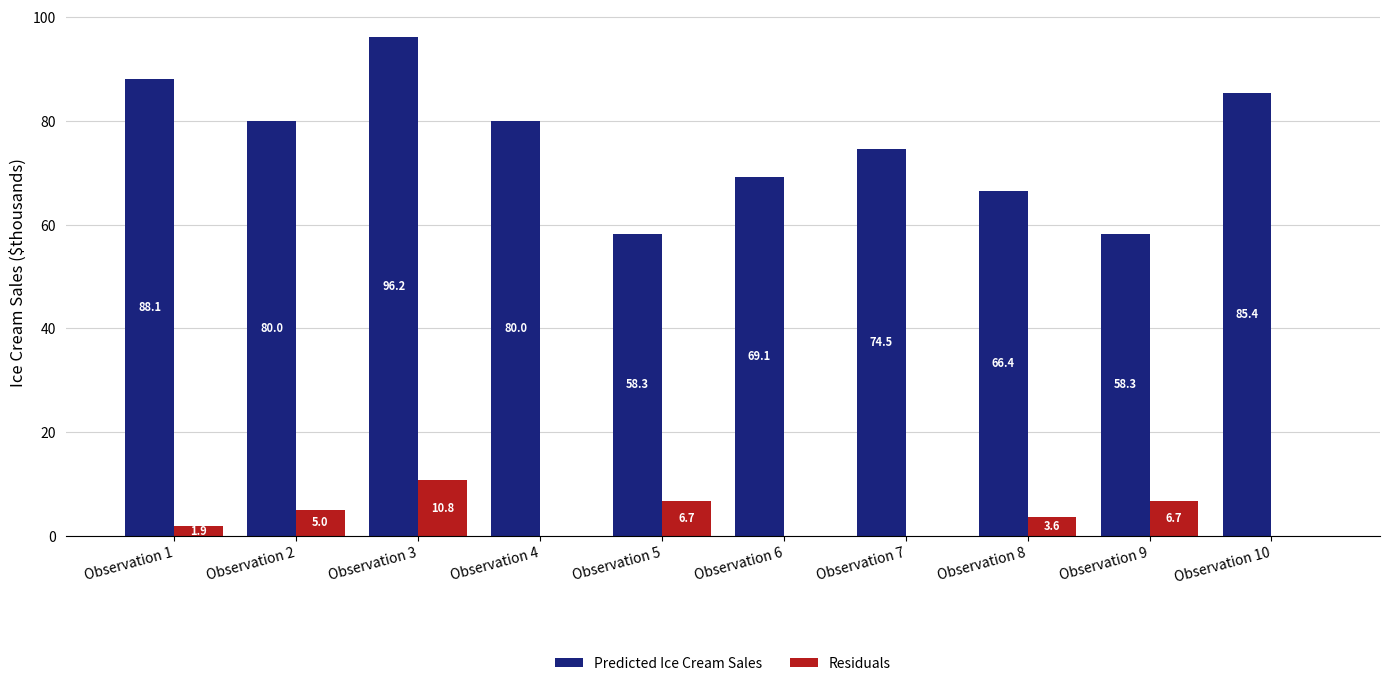

List the series in order of their overall mean, highest first.

Predicted Ice Cream Sales, Residuals